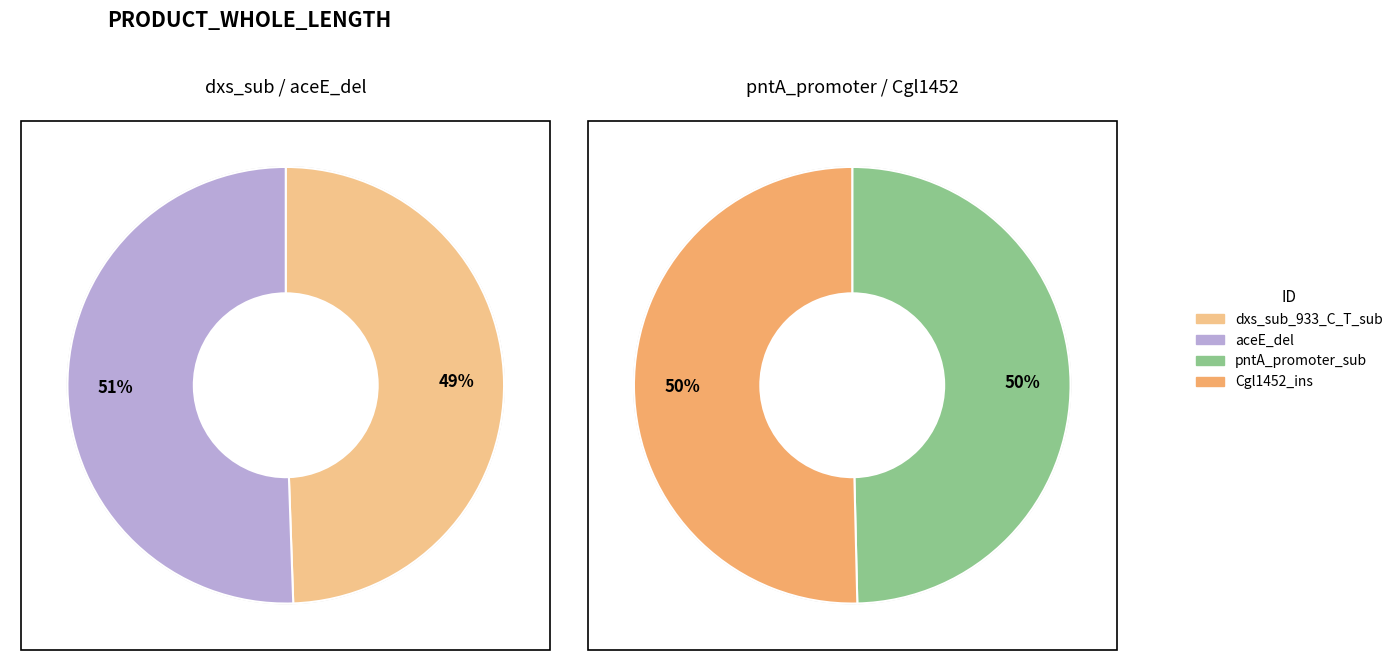

True or false: pntA_promoter_sub accounts for 10% of the total.

False